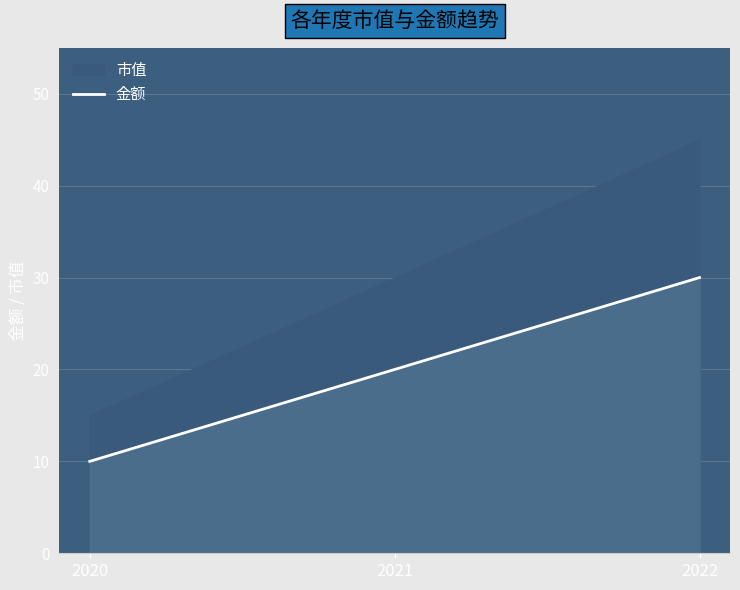

Does the chart display data point markers on the line(s)?

No